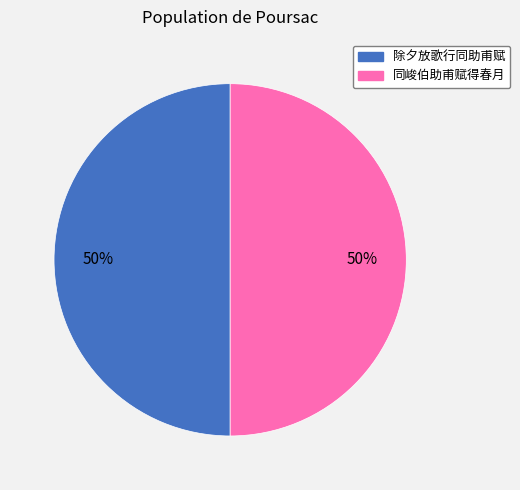

Do 除夕放歌行同助甫赋 and 同峻伯助甫赋得春月 together represent more than half of the pie?

Yes